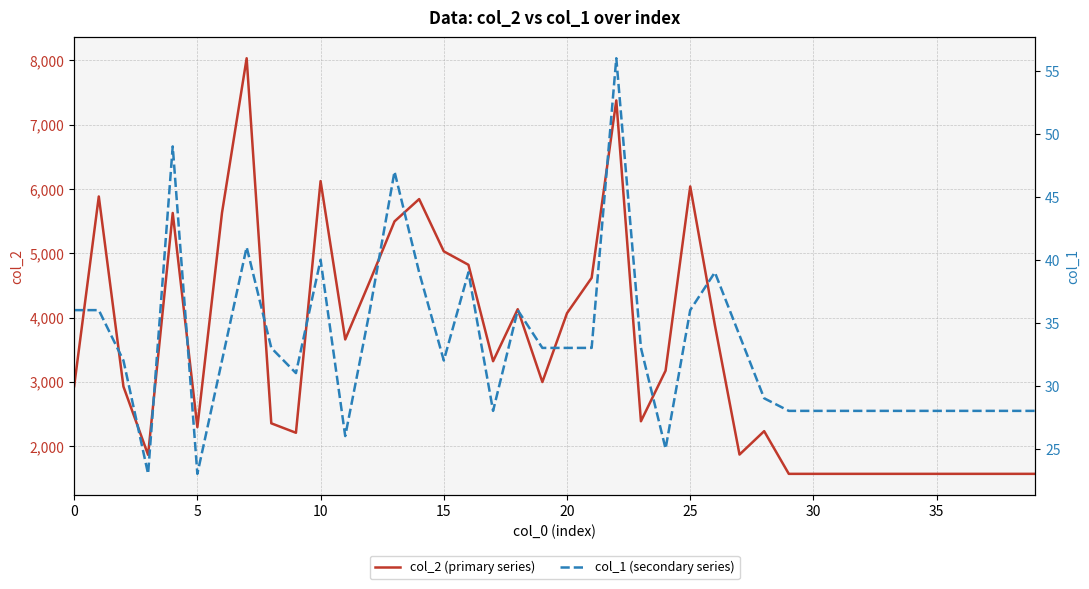

At which label is col_1 (secondary series) closest to 39?

14